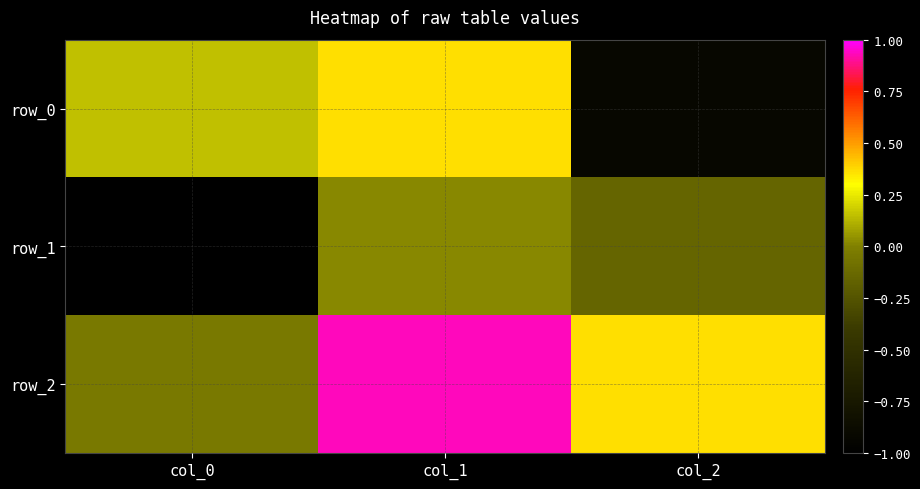

Reading right to left, extract all data points from this chart.

row_0: -0.9	0.4	0.1
row_1: -0.2	0.0	-1.0
row_2: 0.4	0.9	-0.0